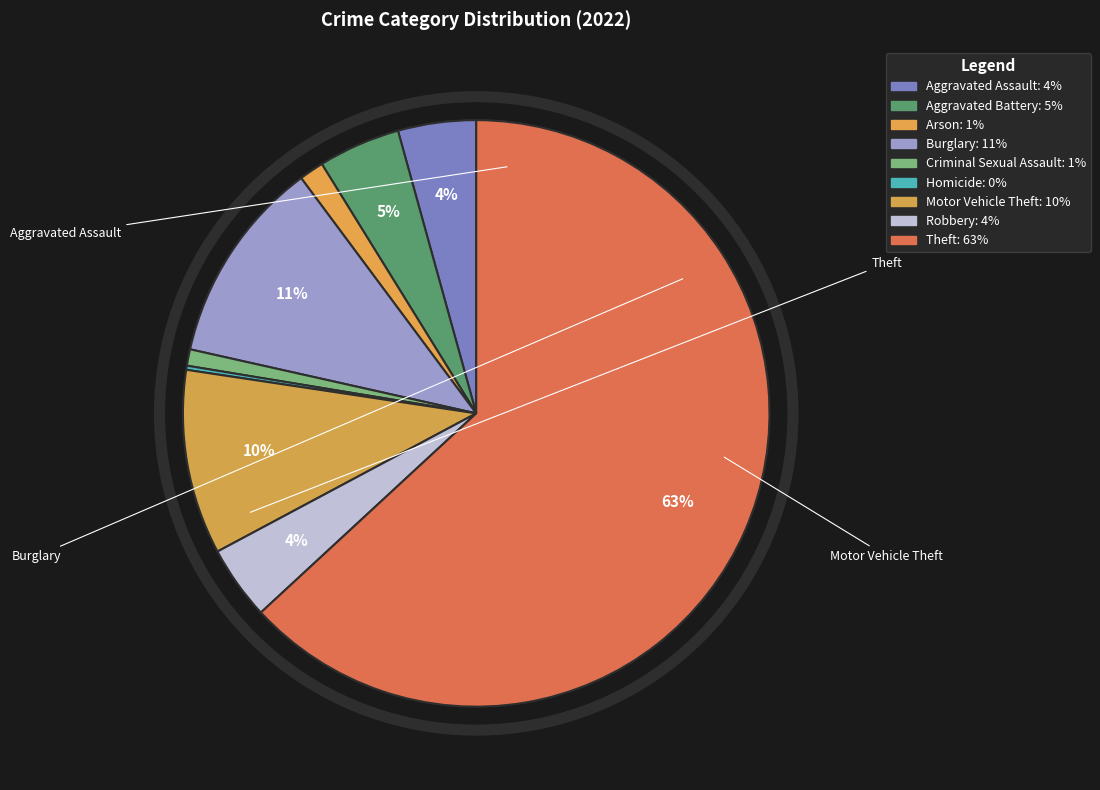

Which slice represents more than half of the pie?

Theft